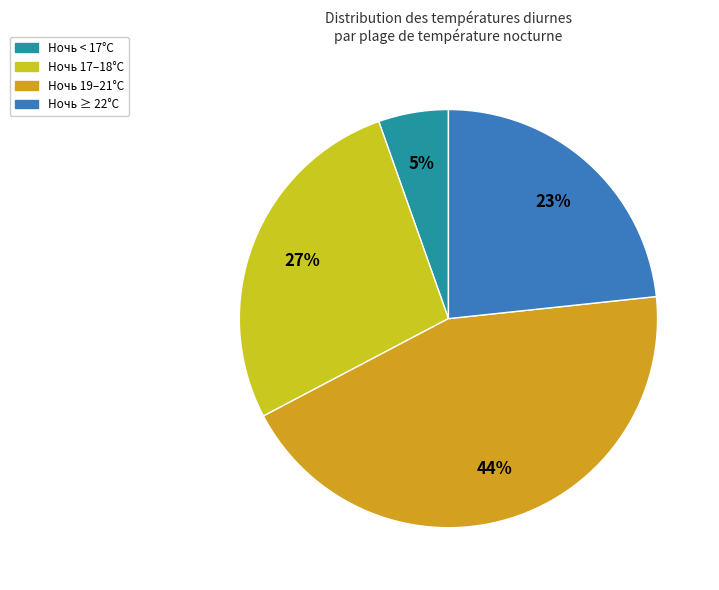

The Ночь 17–18°C slice represents 27% of the pie. True or false?

True